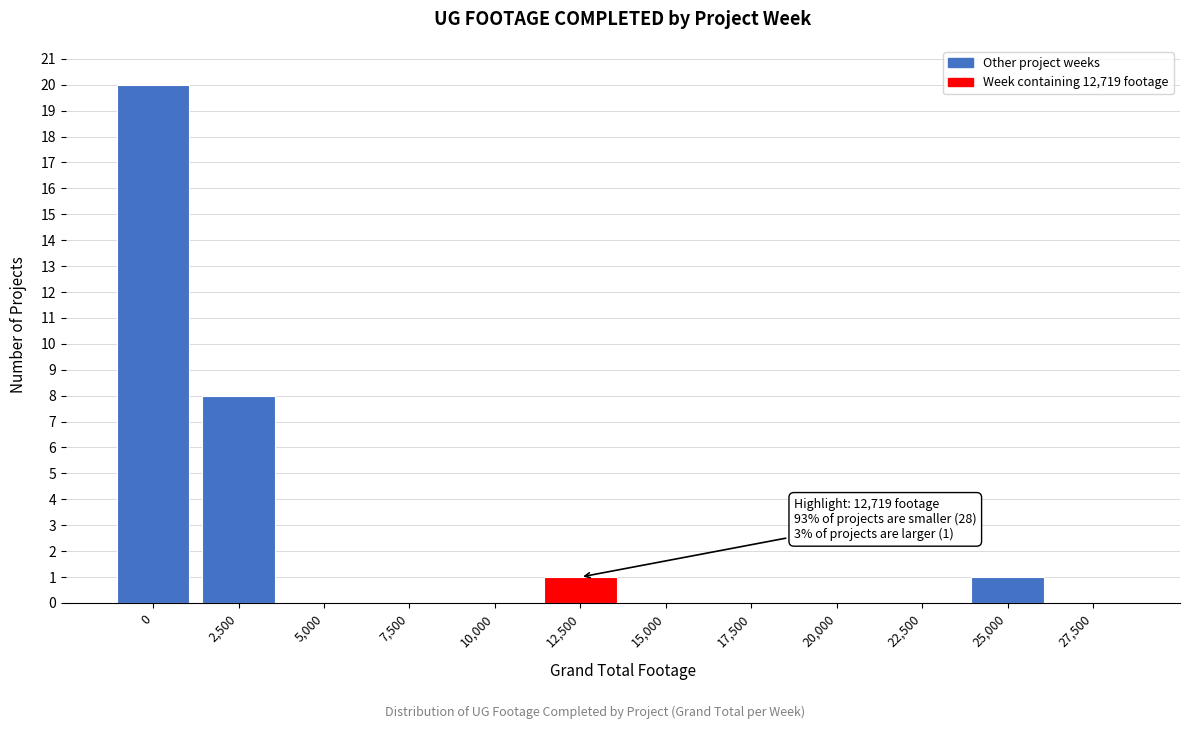

Reading left to right, what are all the values shown in this chart?

0=20	2,500=8	5,000=0	7,500=0	10,000=0	12,500=1	15,000=0	17,500=0	20,000=0	22,500=0	25,000=1	27,500=0